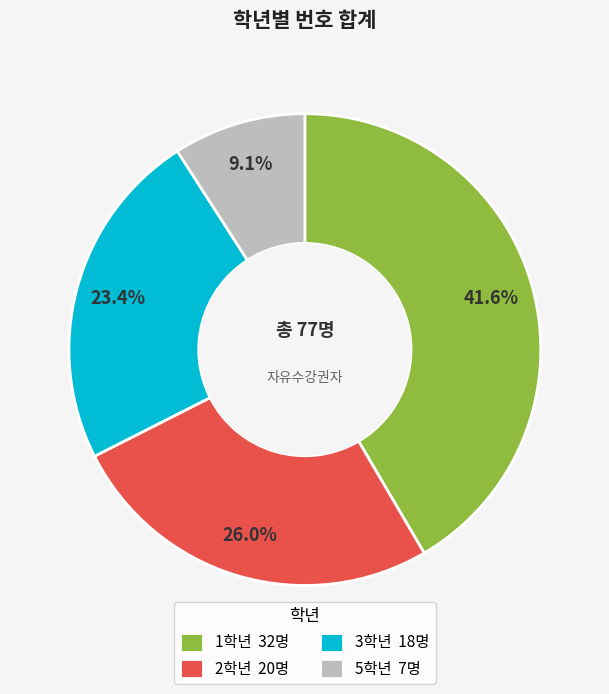

Is there any slice that represents more than half of the pie?

No